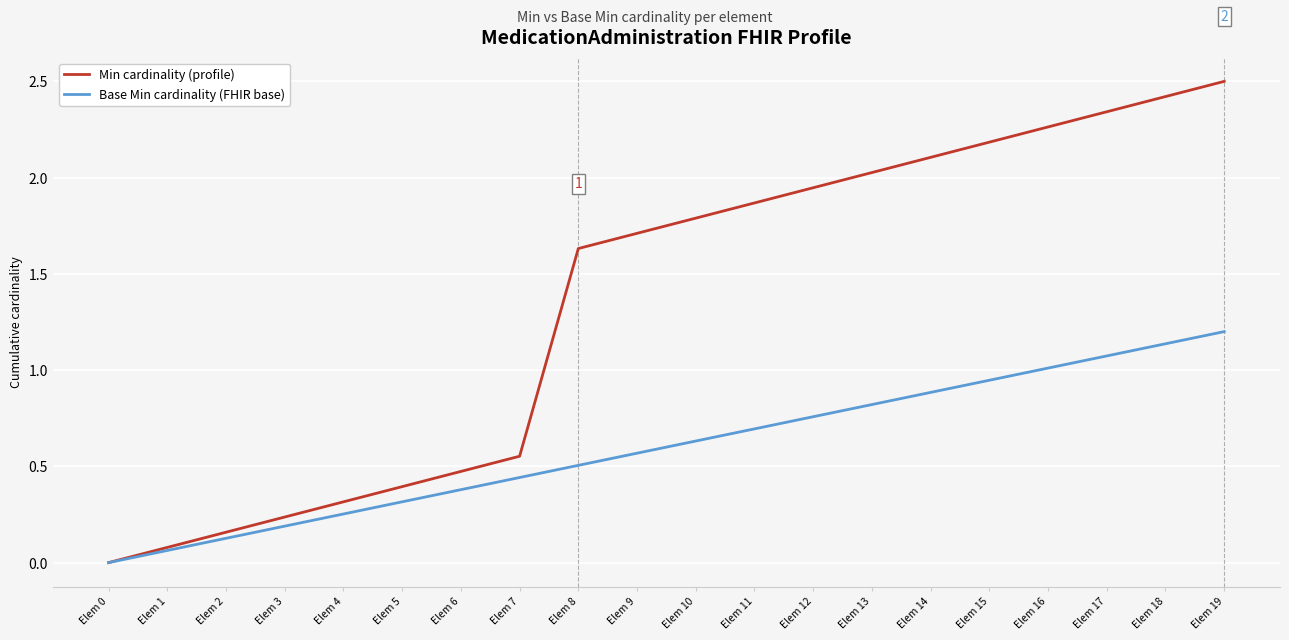

What is the total value across all series at Elem 10?

2.4